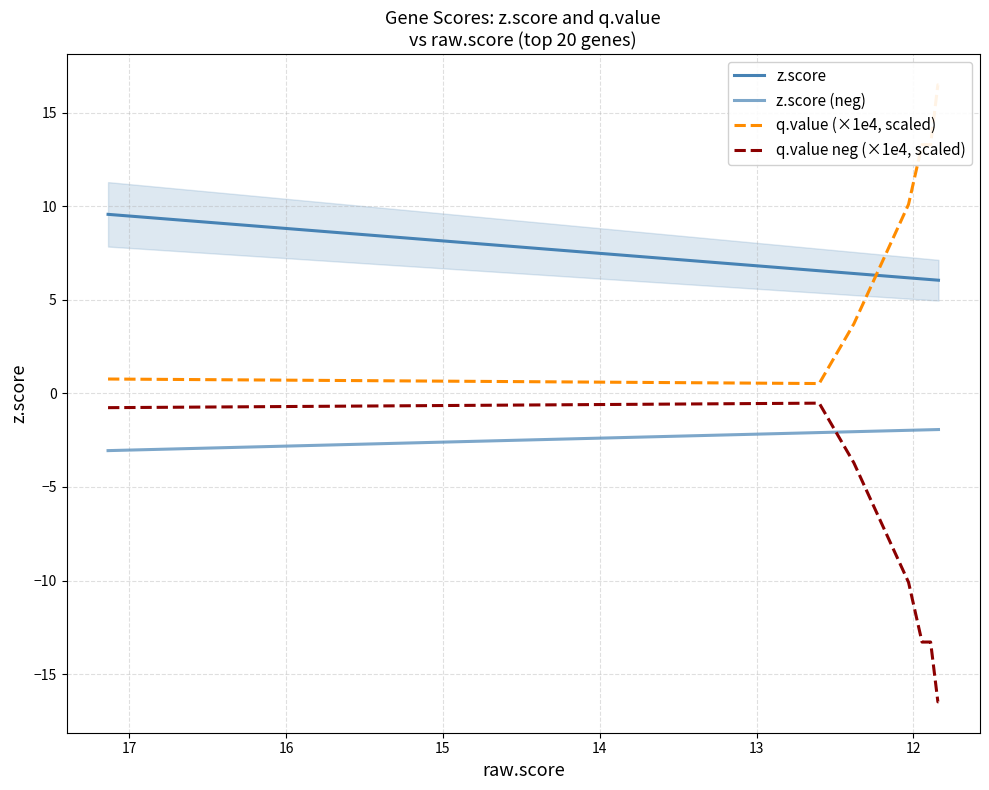

What is the difference between the z.score values at 14 and 13?

0.6